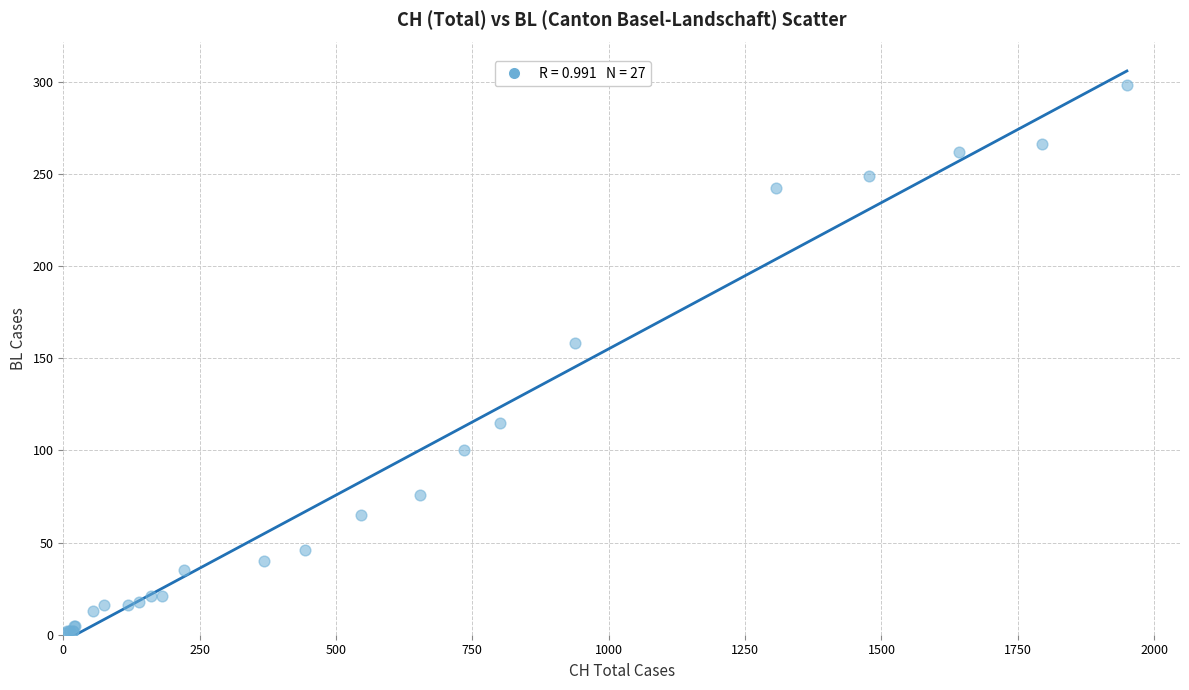

What Y value in the scatter plot is closest to 149?

158